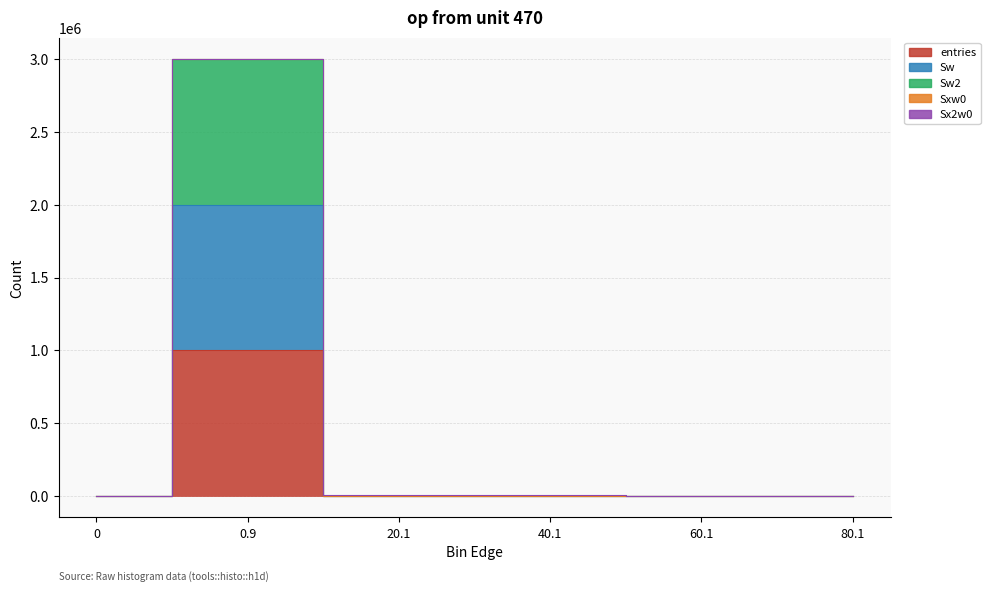

How many data points in Sw2 are above 6?

2